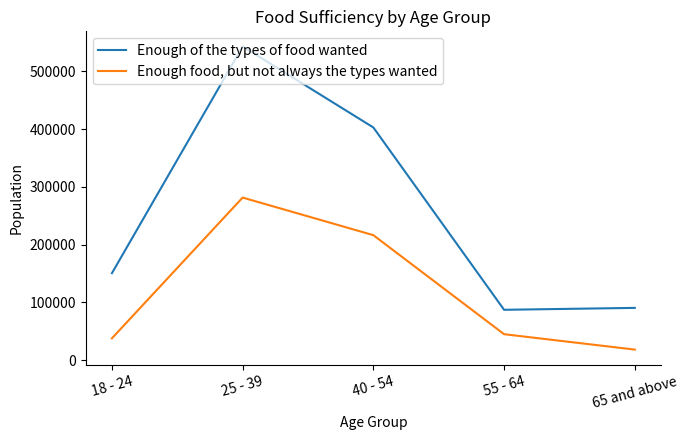

How many categories are shown in the chart?

5